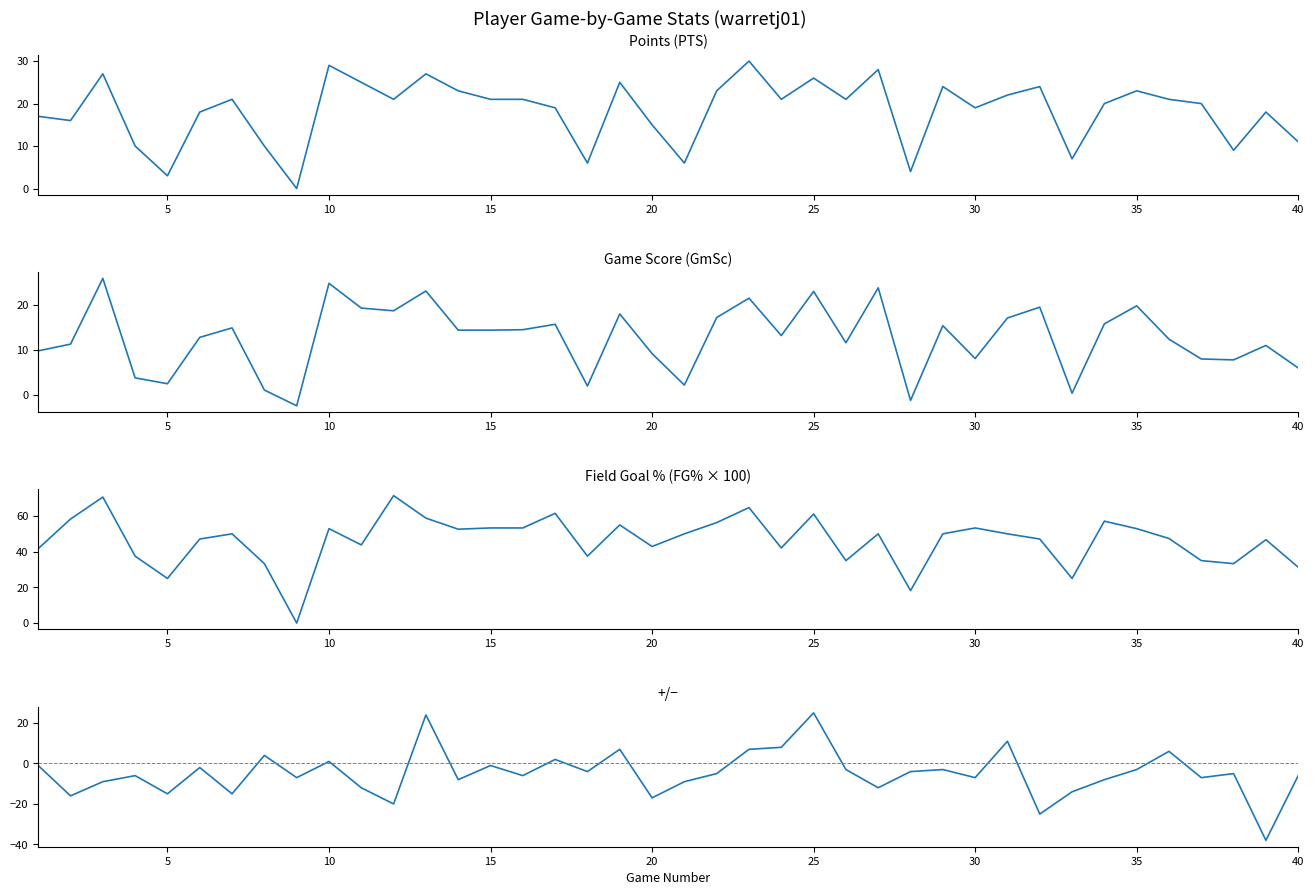

How many times do GmSc and +/- cross each other?

6